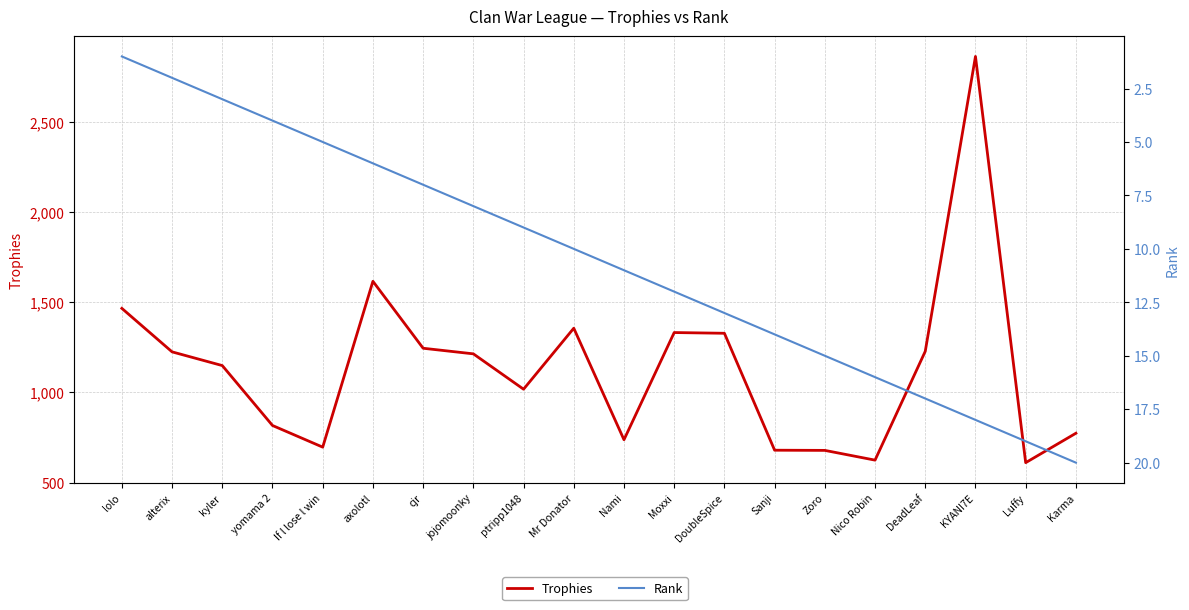

Between Karma and Nami, which is larger?

Karma